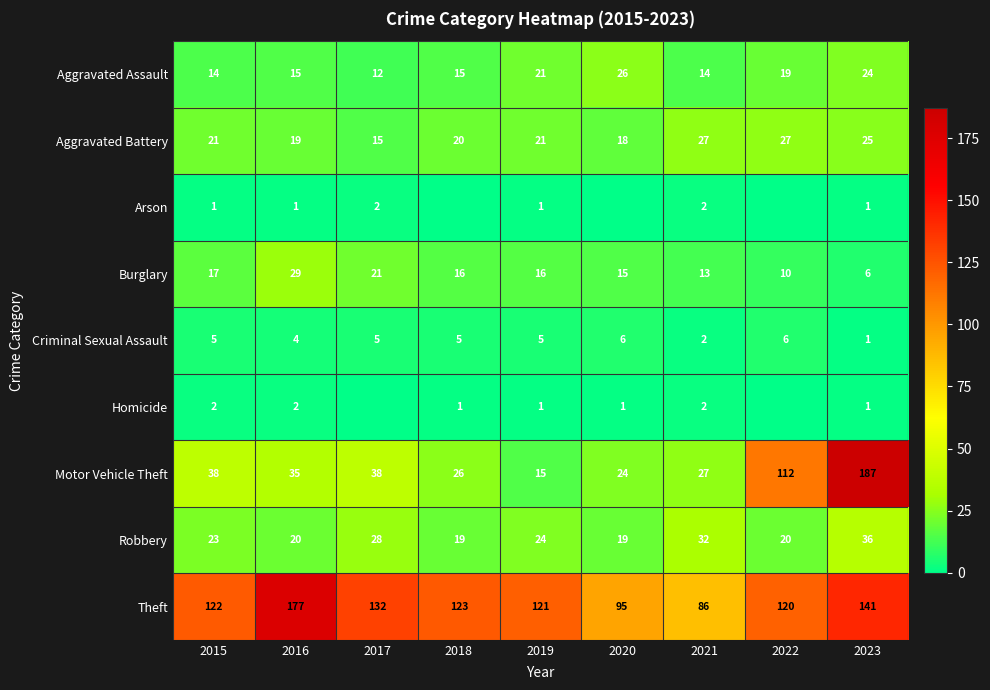

What is the sum of all Motor Vehicle Theft values?

502